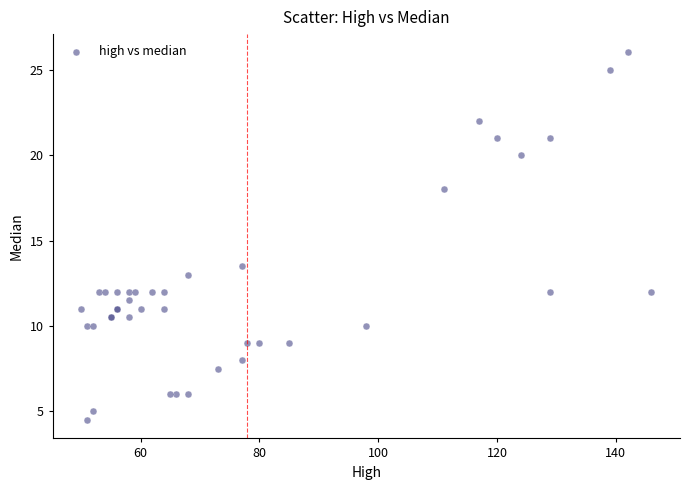

What Y value in the scatter plot is closest to 15?

13.5